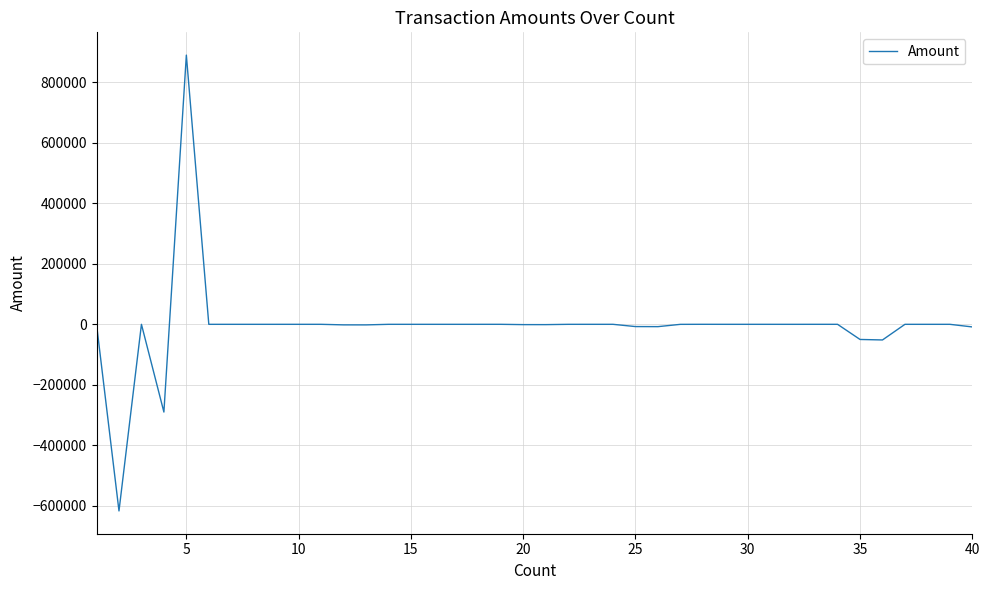

What is the minimum value shown in the chart?

-616887.9